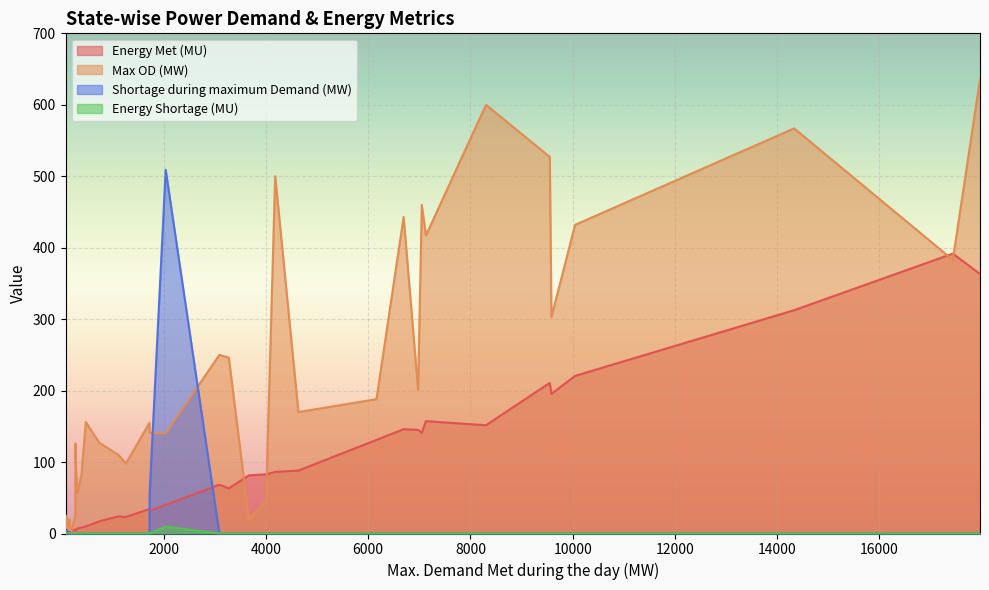

Is it true that Shortage during maximum Demand (MW) equals -201.2 at Punjab?

False